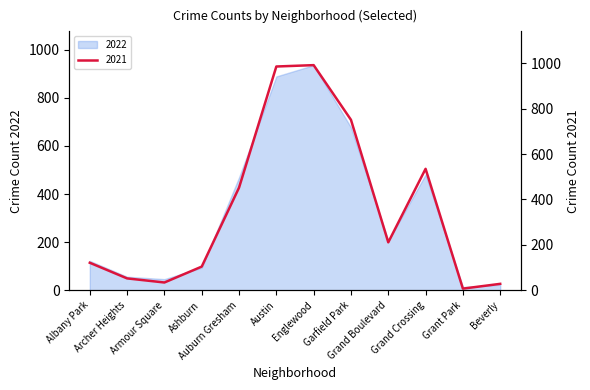

What position from the left is Ashburn?

4